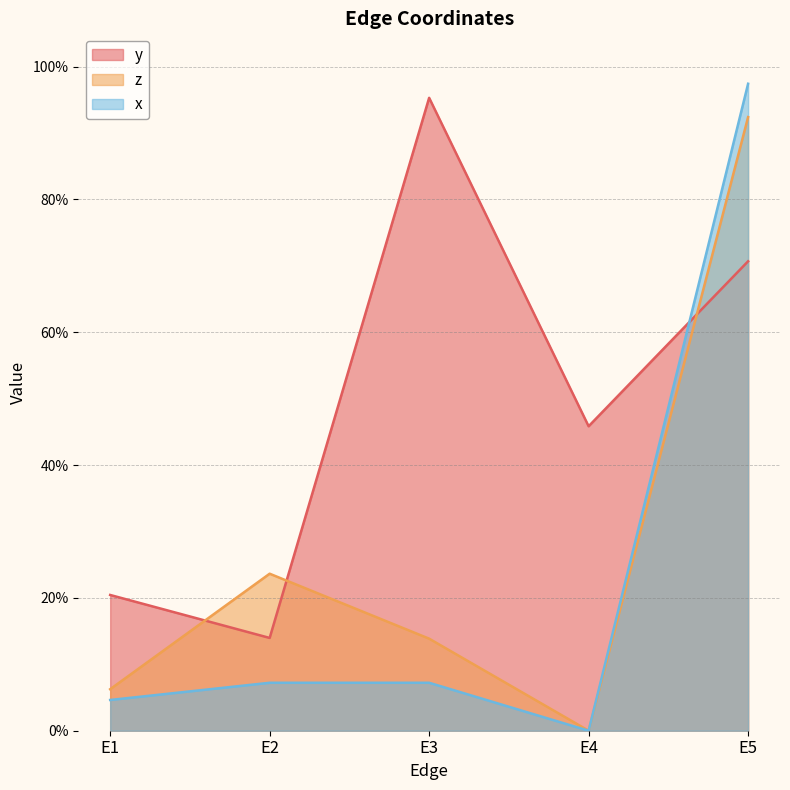

Reading left to right, transcribe all the data shown in this chart.

y: E1=0.2	E2=0.1	E3=1.0	E4=0.5	E5=0.7
z: E1=0.1	E2=0.2	E3=0.1	E4=0.0	E5=0.9
x: E1=0.0	E2=0.1	E3=0.1	E4=0.0	E5=1.0